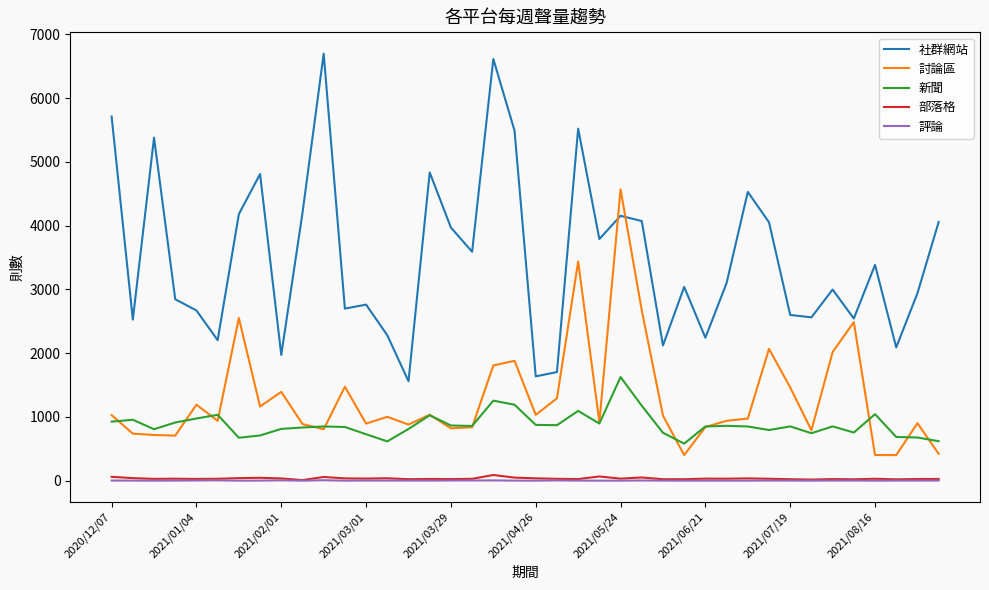

Which series has the widest spread of values?

社群網站